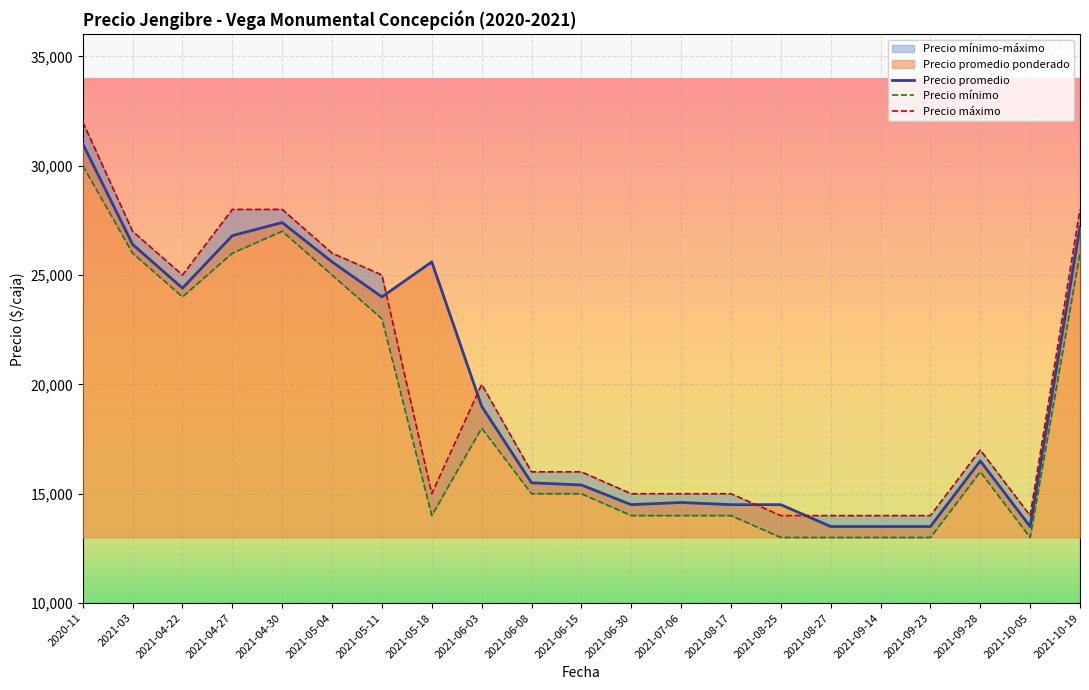

Where is Precio promedio ponderado nearest to the value 22250?

2021-05-11